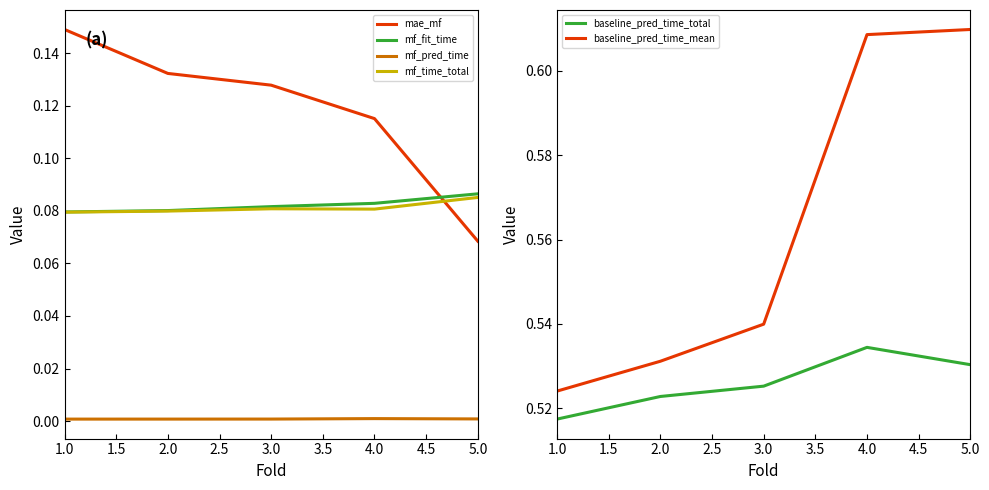

What is the lowest value of the mf_fit_time series?

0.1